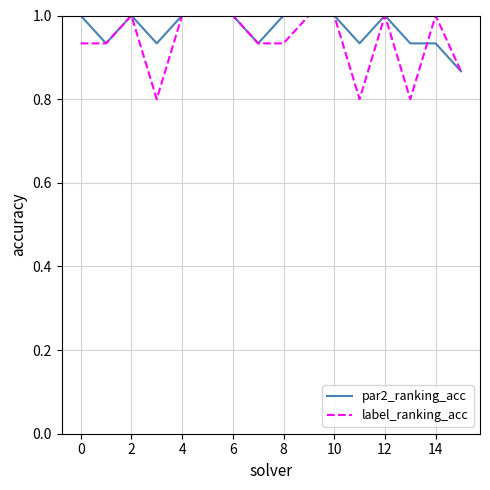

Which series has the widest spread of values?

label_ranking_acc